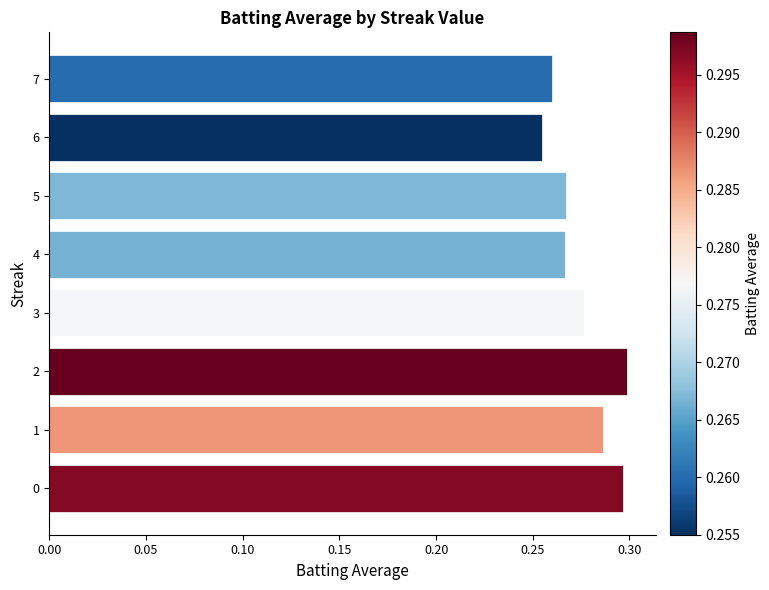

Count the number of data series in this chart.

1